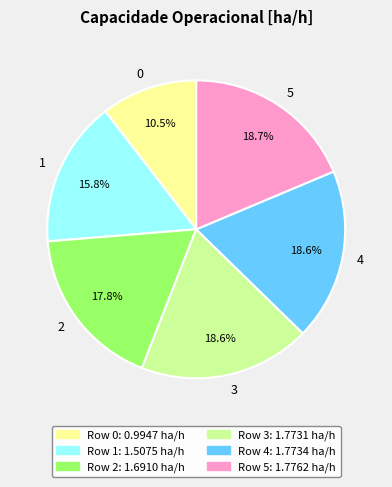

To the nearest percent, what is the difference between the largest and smallest slice percentages?

8%